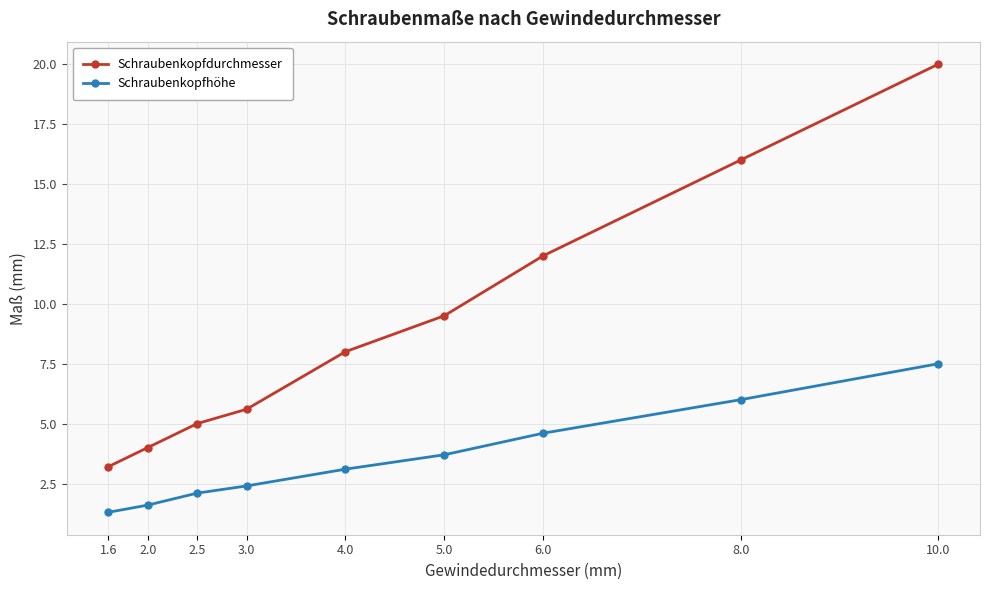

Reading left to right, list all the values displayed in this chart.

Schraubenkopfdurchmesser: 1.6=3.2	2.0=4.0	2.5=5.0	3.0=5.6	4.0=8.0	5.0=9.5	6.0=12.0	8.0=16.0	10.0=20.0
Schraubenkopfhöhe: 1.6=1.3	2.0=1.6	2.5=2.1	3.0=2.4	4.0=3.1	5.0=3.7	6.0=4.6	8.0=6.0	10.0=7.5